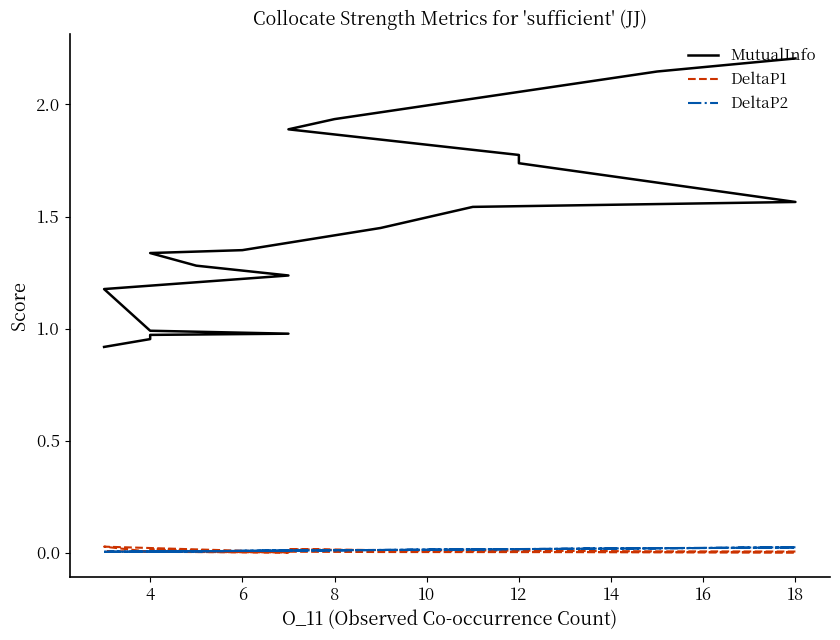

What is the maximum value for MutualInfo?

2.2